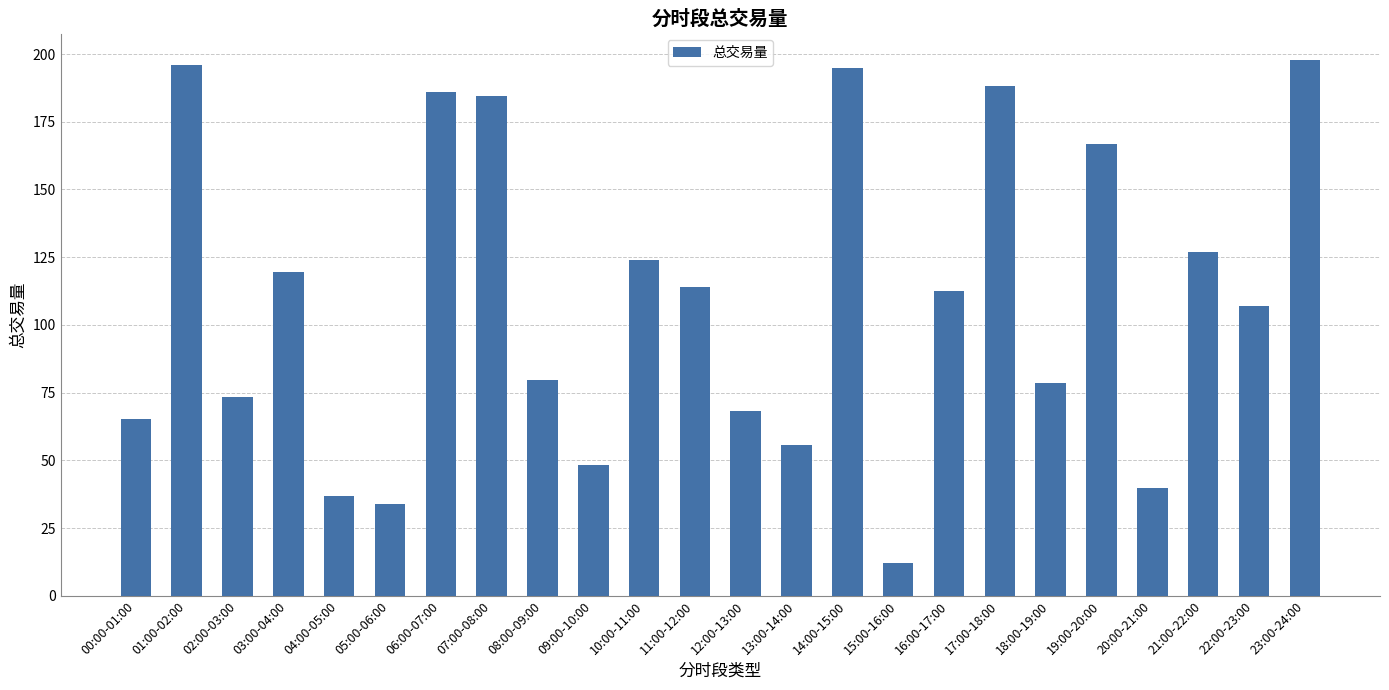

What is the difference between the maximum and minimum values?

185.5